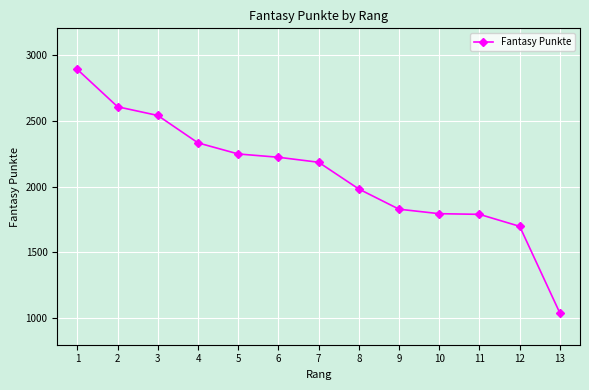

How many lines are shown in the chart?

1